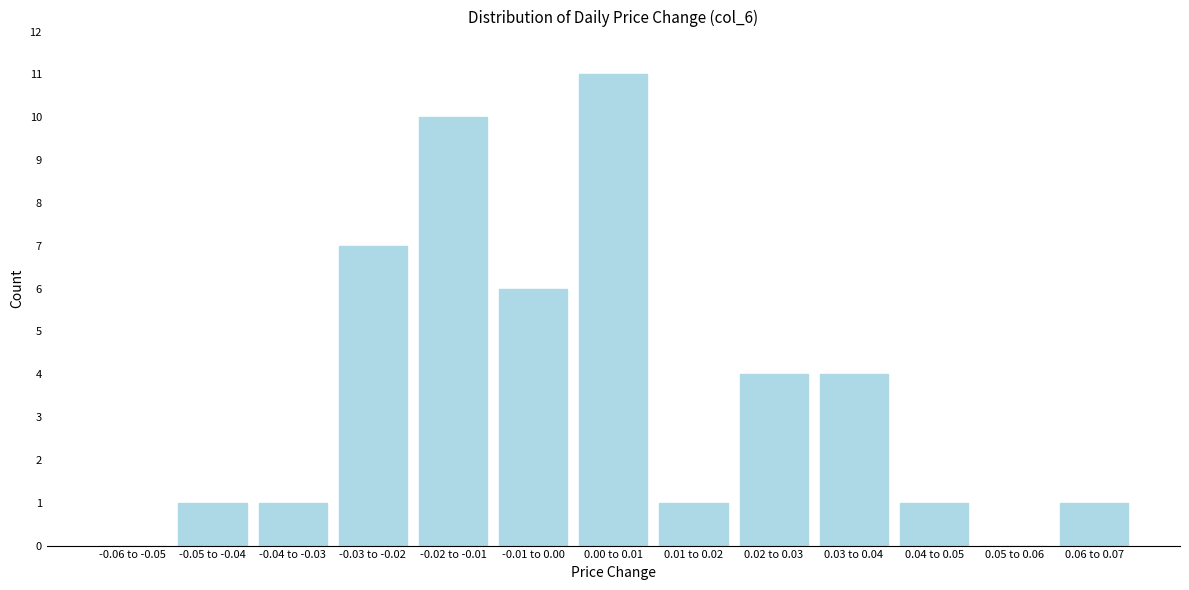

Reading left to right, transcribe all the data shown in this chart.

-0.06 to -0.05=0	-0.05 to -0.04=1	-0.04 to -0.03=1	-0.03 to -0.02=7	-0.02 to -0.01=10	-0.01 to 0.00=6	0.00 to 0.01=11	0.01 to 0.02=1	0.02 to 0.03=4	0.03 to 0.04=4	0.04 to 0.05=1	0.05 to 0.06=0	0.06 to 0.07=1